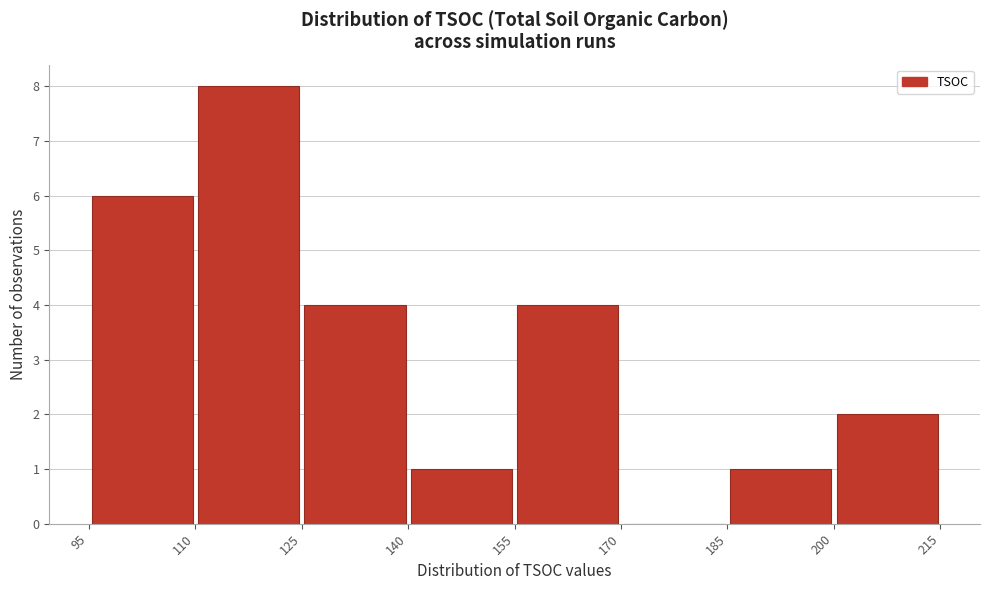

Reading left to right, list every bar in this chart as the range it spans on the x-axis followed by its height. The values are not printed on the chart, so give them approximately, as read against the axis.

95 to 110: 6
110 to 125: 8
125 to 140: 4
140 to 155: 1
155 to 170: 4
170 to 185: 0
185 to 200: 1
200 to 215: 2